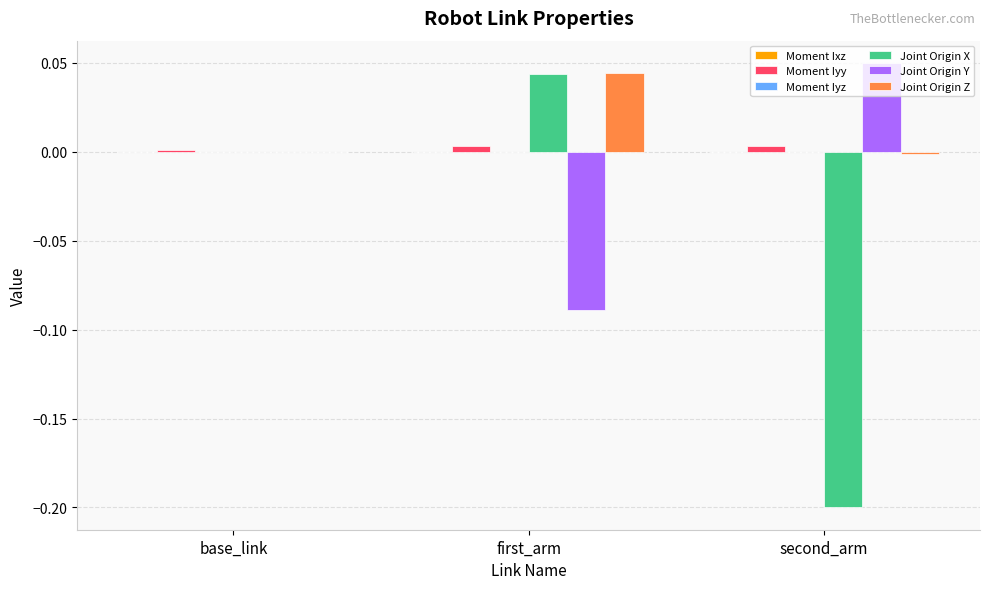

How many categories are shown in the chart?

3